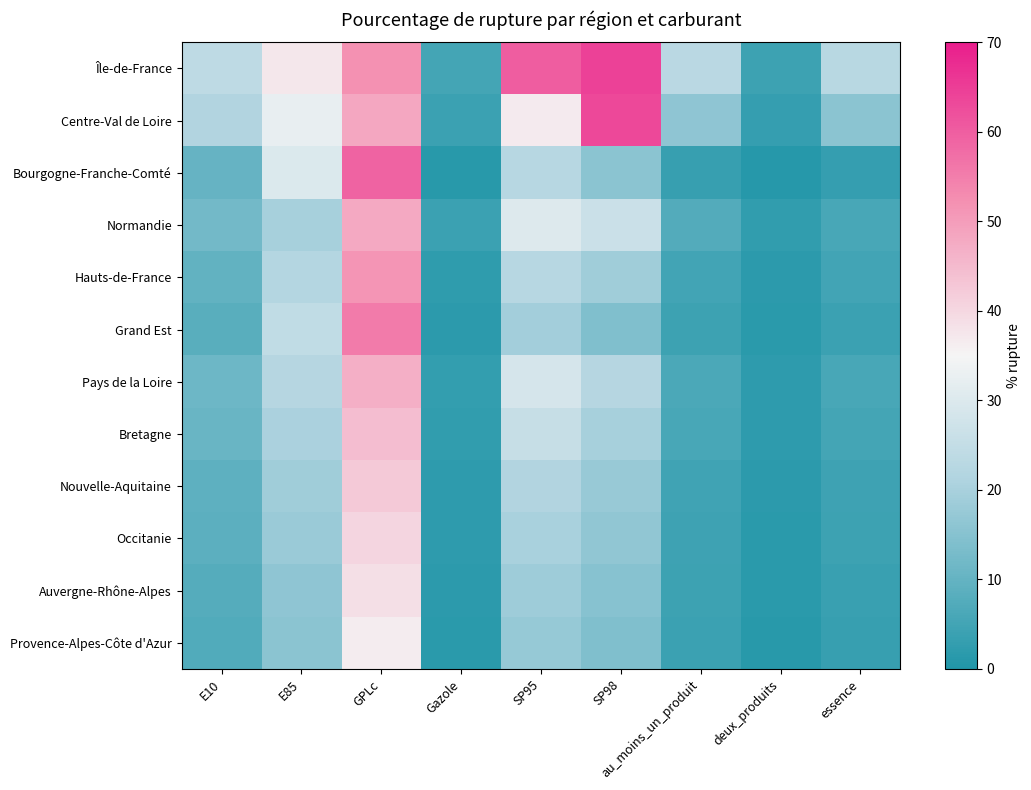

At which category is the sum across all series the highest?

GPLc